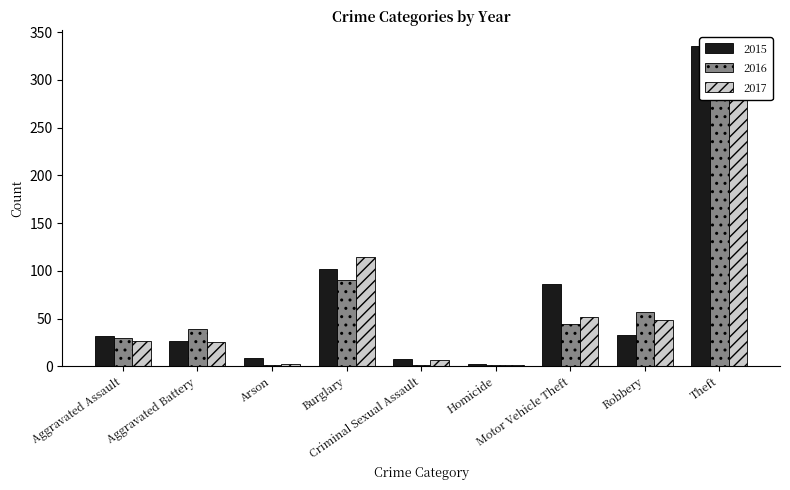

Read the 2017 value at Theft, to the nearest 50.

300